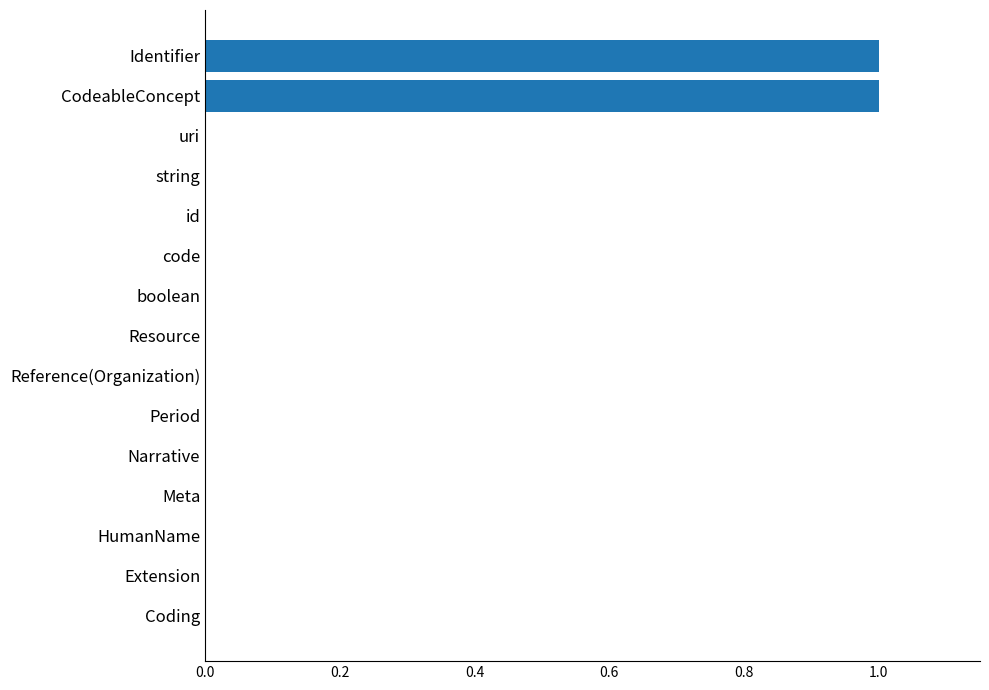

Reading bottom to top, extract all data points from this chart.

Coding=0	Extension=0	HumanName=0	Meta=0	Narrative=0	Period=0	Reference(Organization)=0	Resource=0	boolean=0	code=0	id=0	string=0	uri=0	CodeableConcept=1	Identifier=1